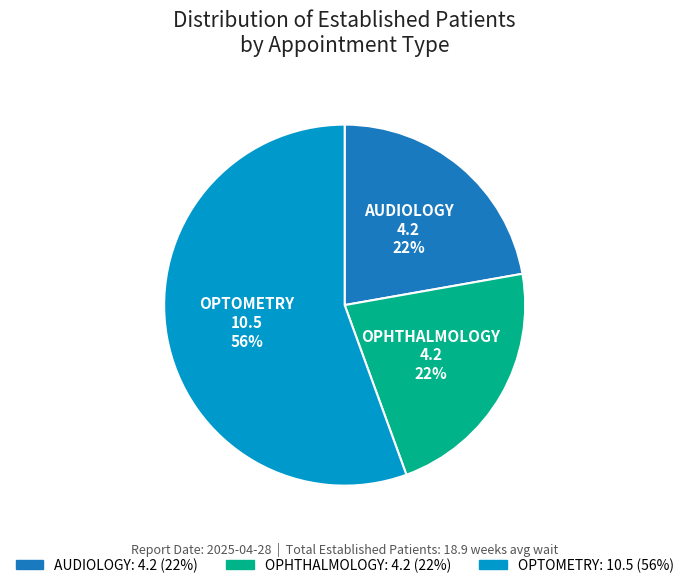

True or false: OPTOMETRY accounts for 56% of the total.

True